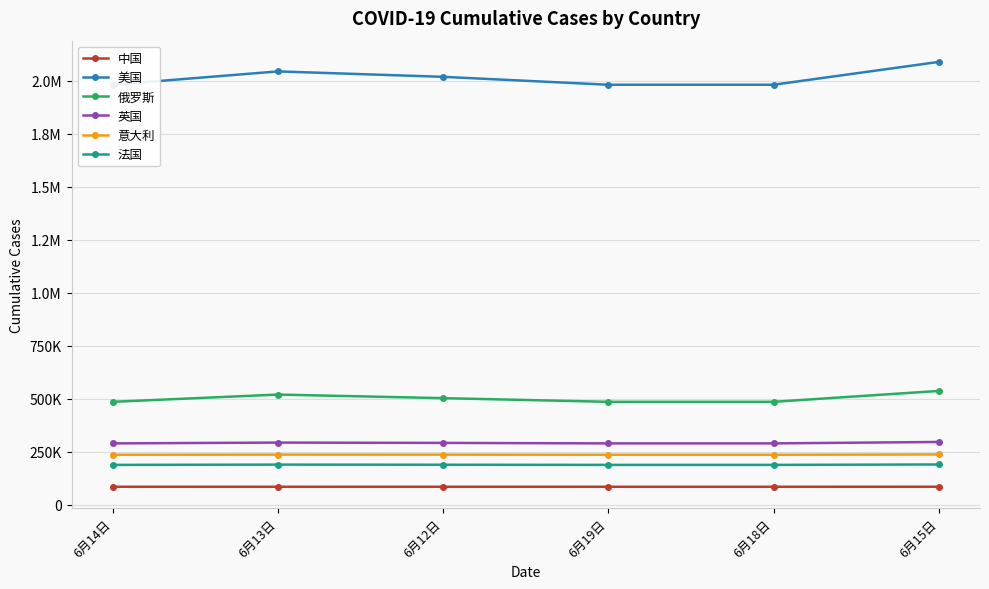

Reading left to right, list all the values displayed in this chart.

中国: 6月14日=84641	6月13日=84671	6月12日=84661	6月19日=84641	6月18日=84641	6月15日=84778
美国: 6月14日=1980416	6月13日=2043358	6月12日=2017742	6月19日=1980416	6月18日=1980416	6月15日=2088100
俄罗斯: 6月14日=485253	6月13日=519458	6月12日=502436	6月19日=485253	6月18日=485253	6月15日=536484
英国: 6月14日=289155	6月13日=292957	6月12日=291419	6月19日=289155	6月18日=289155	6月15日=295889
意大利: 6月14日=235561	6月13日=236305	6月12日=236142	6月19日=235561	6月18日=235561	6月15日=236989
法国: 6月14日=187781	6月13日=189095	6月12日=188513	6月19日=187781	6月18日=187781	6月15日=189719